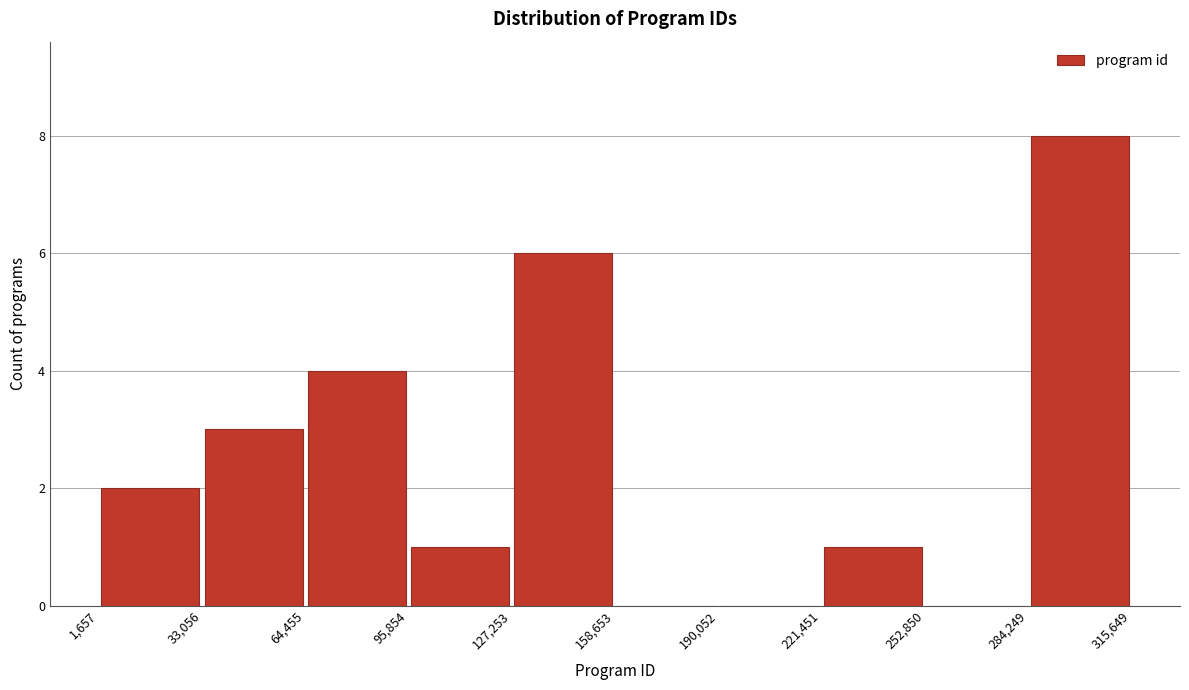

What is the height of the bar covering 284,249 to 315,649 on the x-axis? The values are not printed on the chart, so give them approximately, as read against the axis.

8